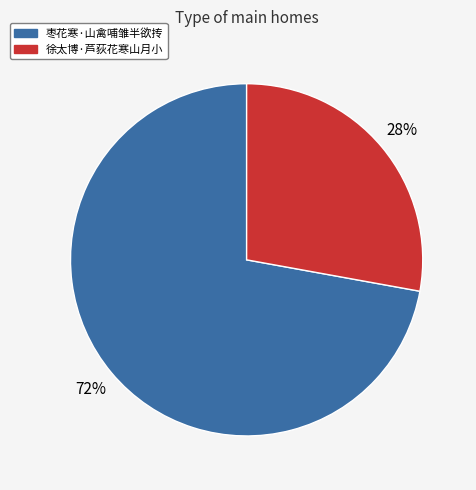

What is the smallest slice in the pie chart?

徐太博·芦荻花寒山月小